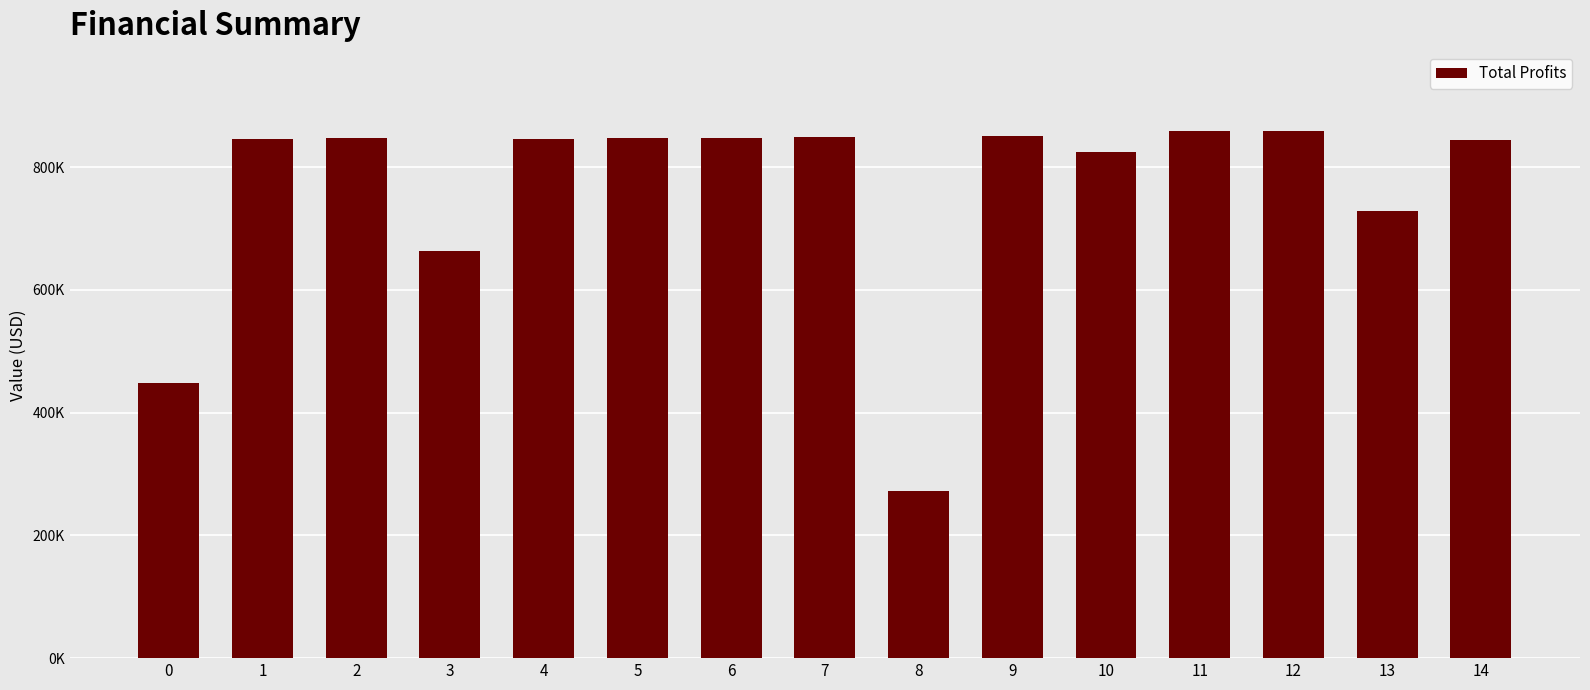

Does the chart contain any negative values?

No